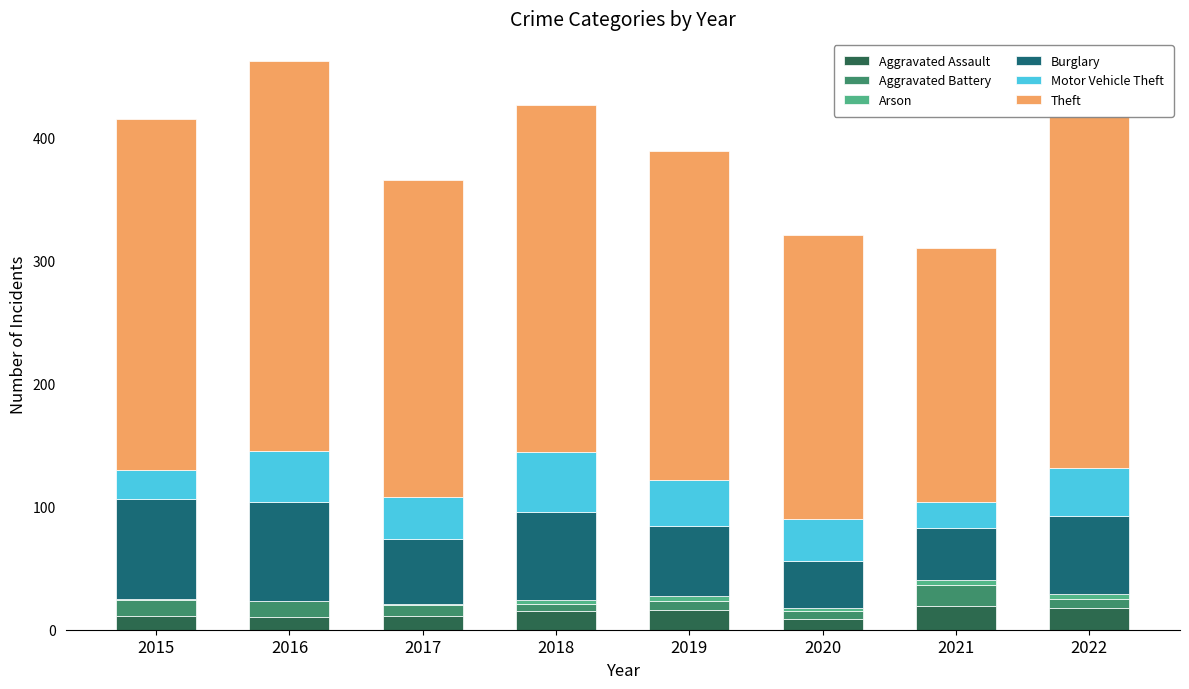

What is the highest value of the Aggravated Assault series?

19